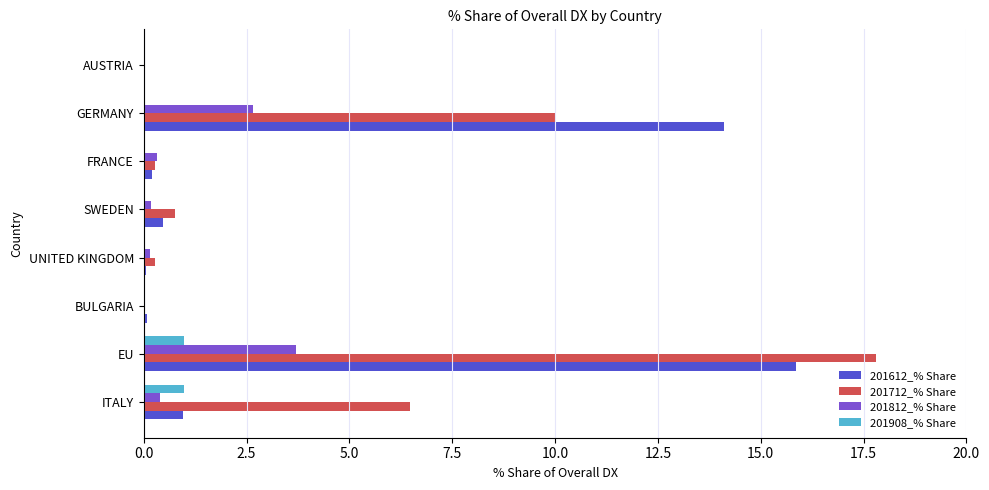

The value of 201712_% Share at GERMANY is 13.8. True or false?

False